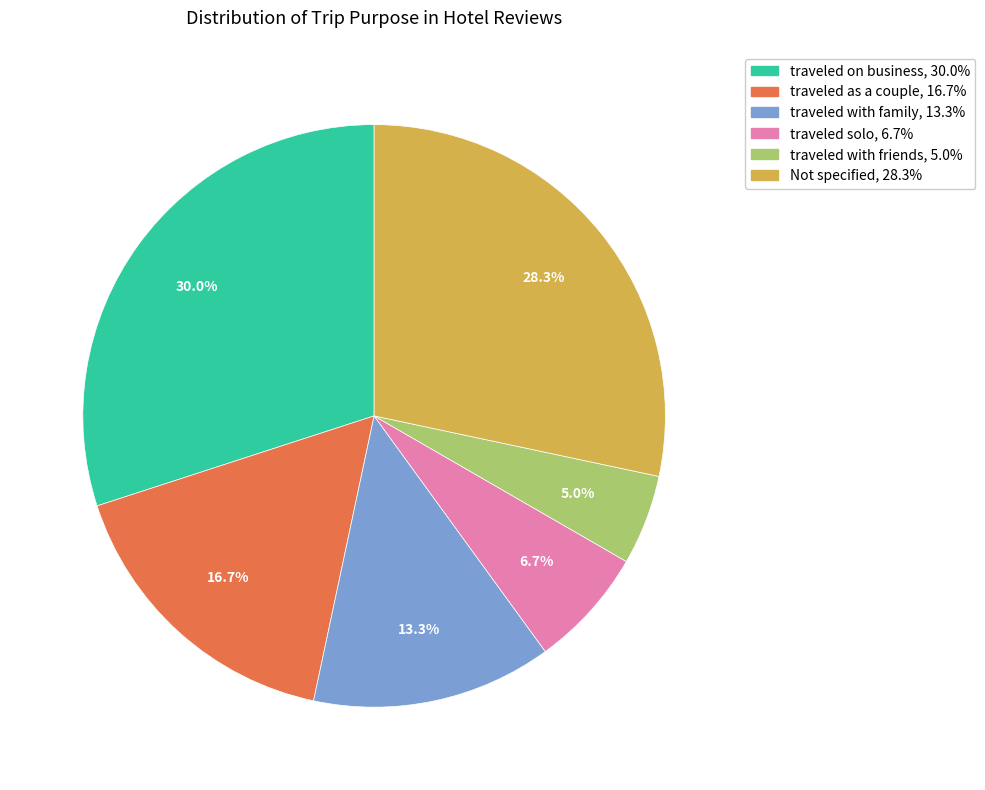

Is there any slice that represents more than half of the pie?

No